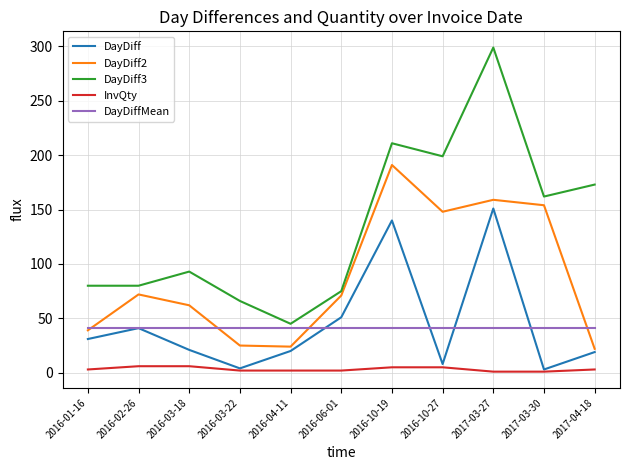

The InvQty series shows 1.0 at 2017-03-30. True or false?

True